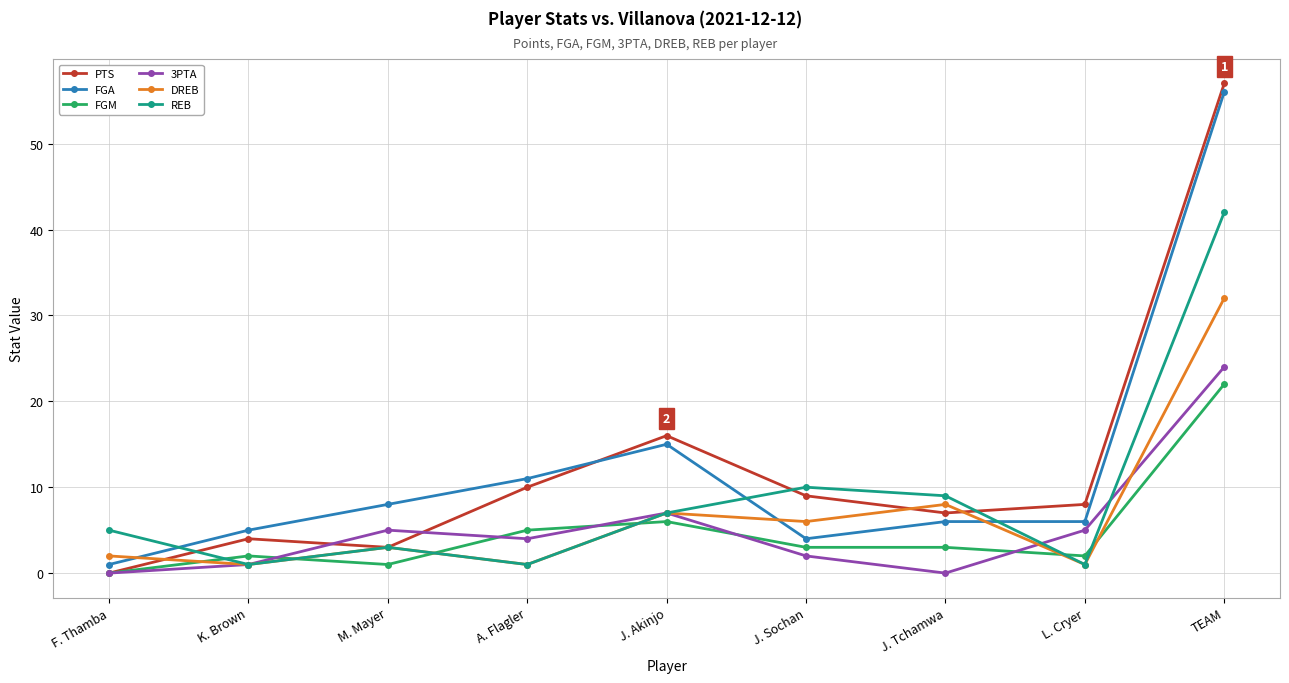

What is the spread (max minus min) of values at J. Sochan?

8